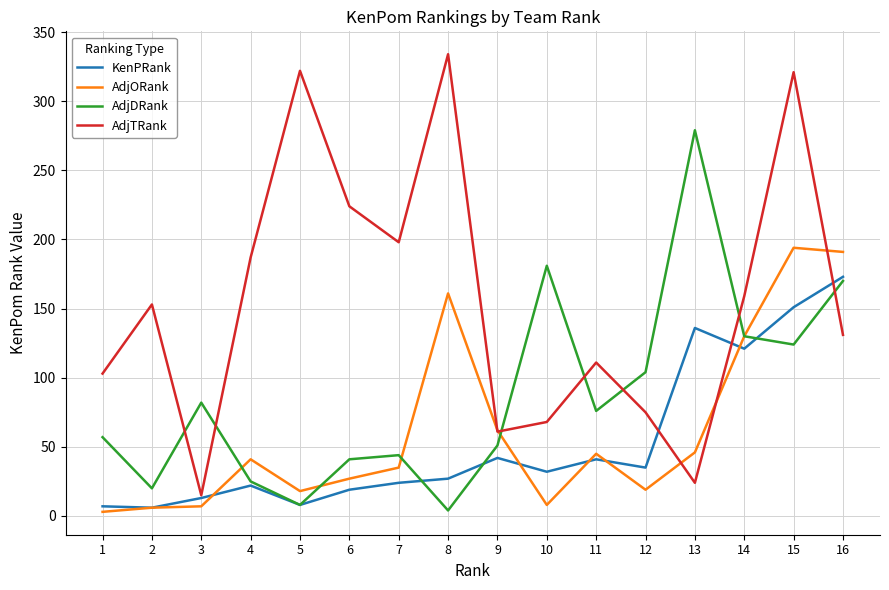

True or false: AdjORank has more than 0 points higher than both neighbors.

True